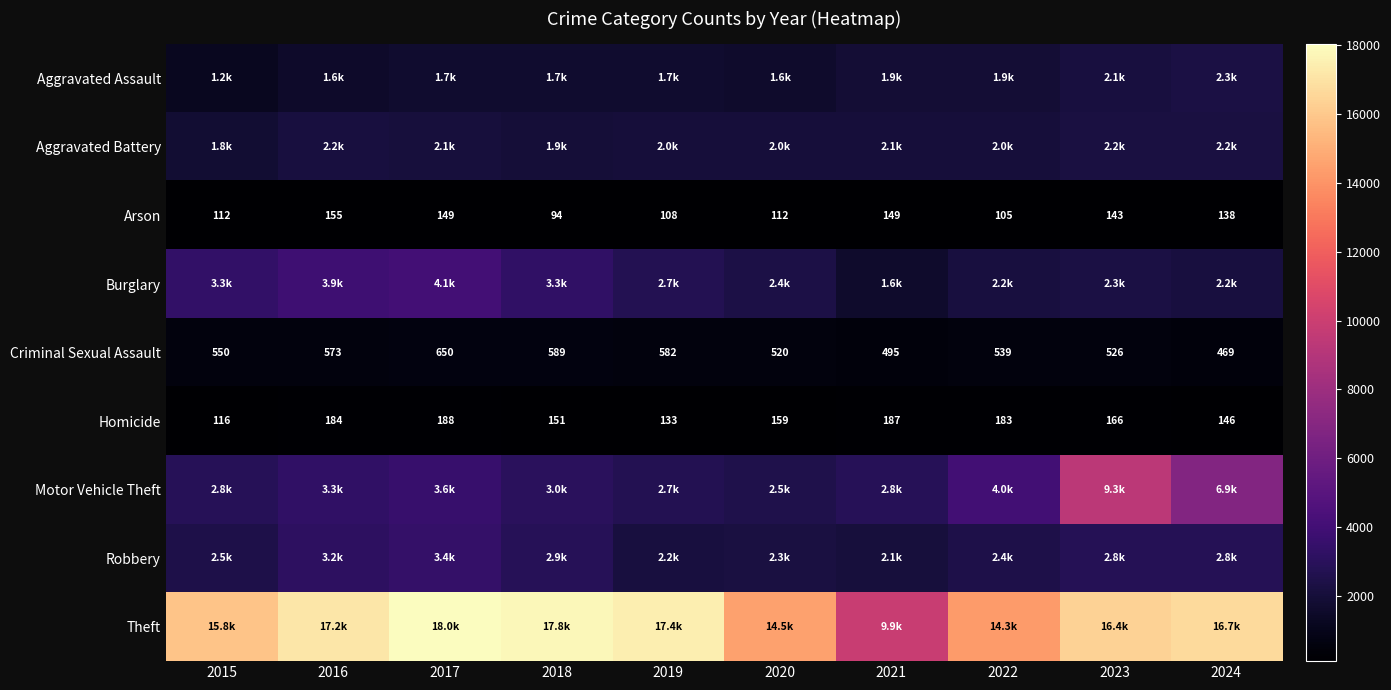

The Arson series shows 143 at 2023. True or false?

True